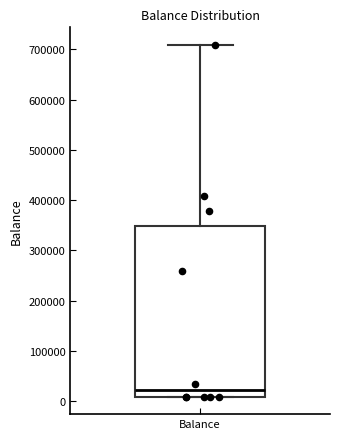

Transcribe this box plot: give where the median line is, the range the box spans, and where the two whiskers end, as read against the y-axis. The values are not printed on the chart, so give them approximately, as read against the axis.

median 20000, box 10000 to 350000, whiskers 10000 to 710000